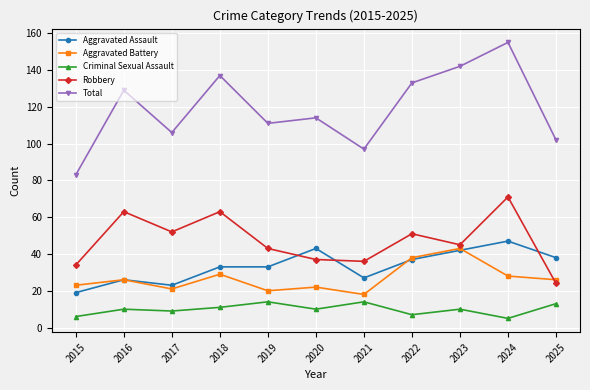

What is the value of the Aggravated Assault point at the 8th from the left?

37